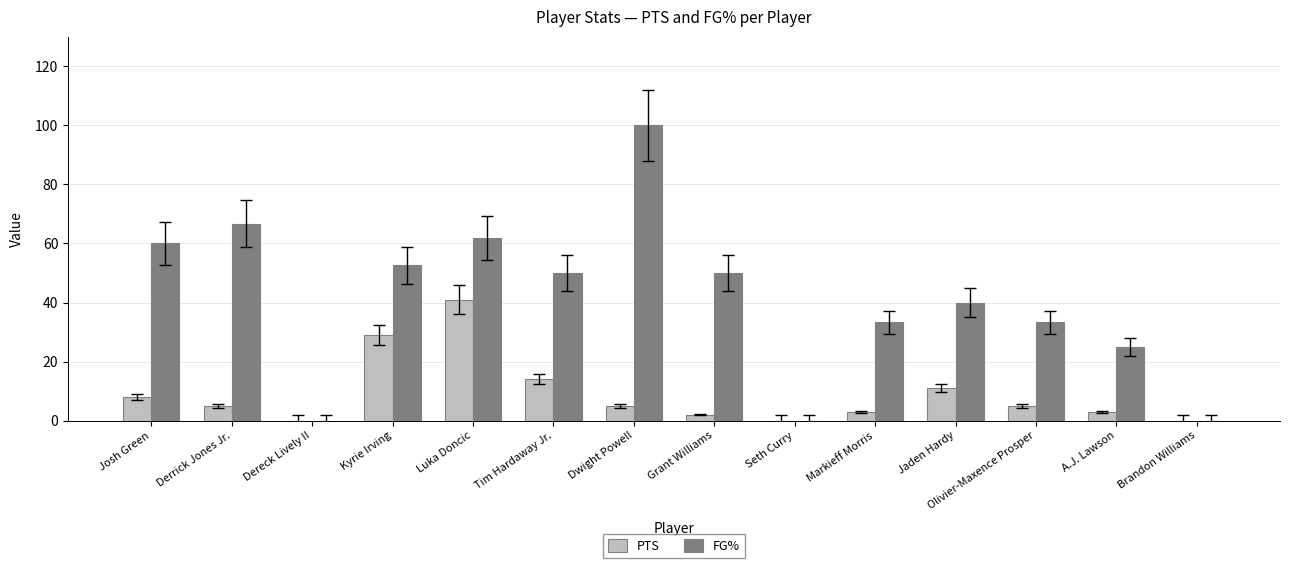

Reading right to left, list all the values displayed in this chart.

PTS: 0.0	3.0	5.0	11.0	3.0	0.0	2.0	5.0	14.0	41.0	29.0	0.0	5.0	8.0
FG%: 0.0	25.0	33.3	40.0	33.3	0.0	50.0	100.0	50.0	61.9	52.6	0.0	66.7	60.0